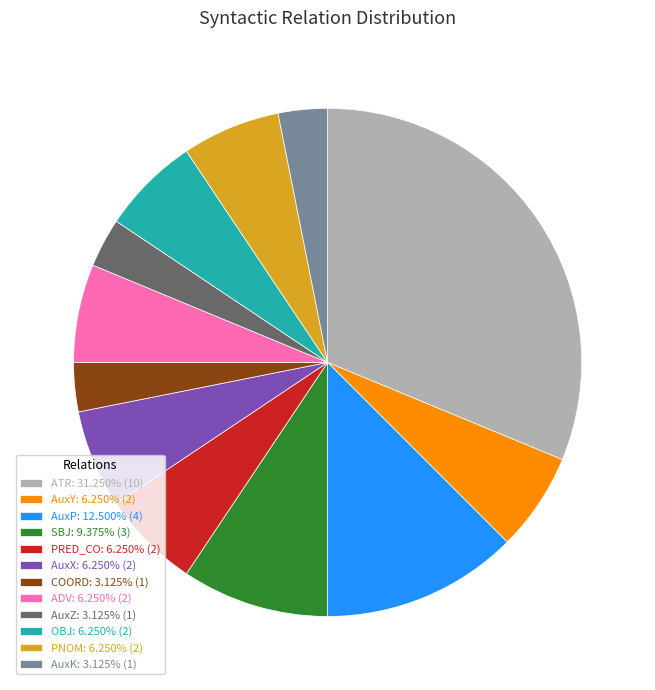

Combined, do ADV: 6.250% (2) and PRED_CO: 6.250% (2) account for over 50%?

No